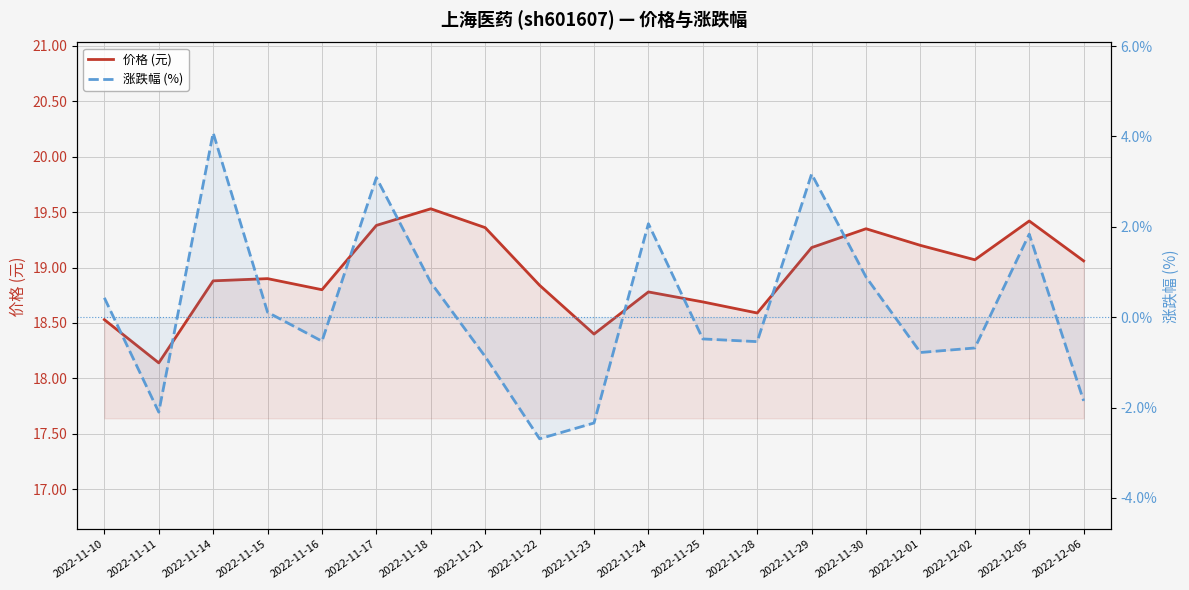

Between 2022-11-21 and 2022-12-01, which series saw the biggest shift?

价格 (元)